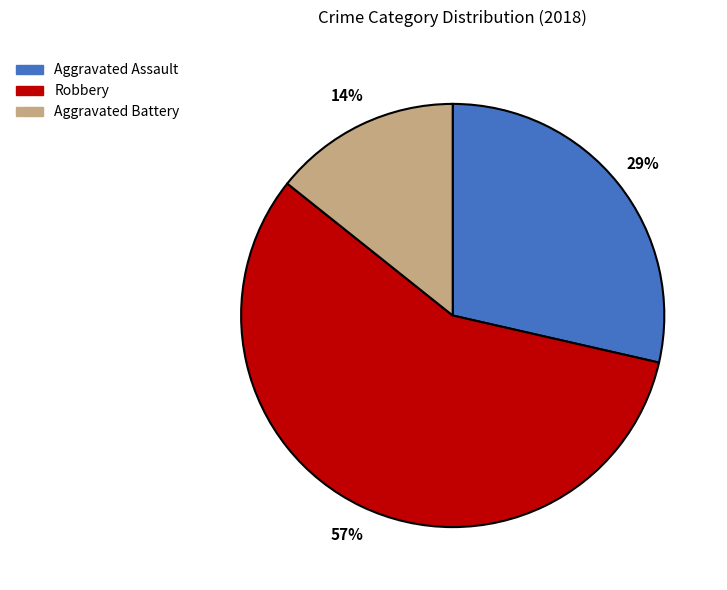

What is the ratio of the value at Aggravated Battery to the value at Aggravated Assault?

0.5